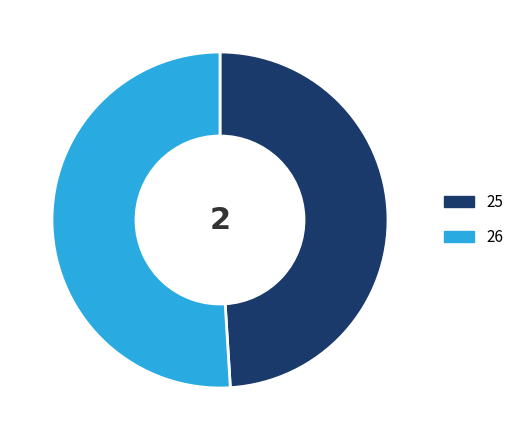

Is there a majority slice in this chart?

Yes